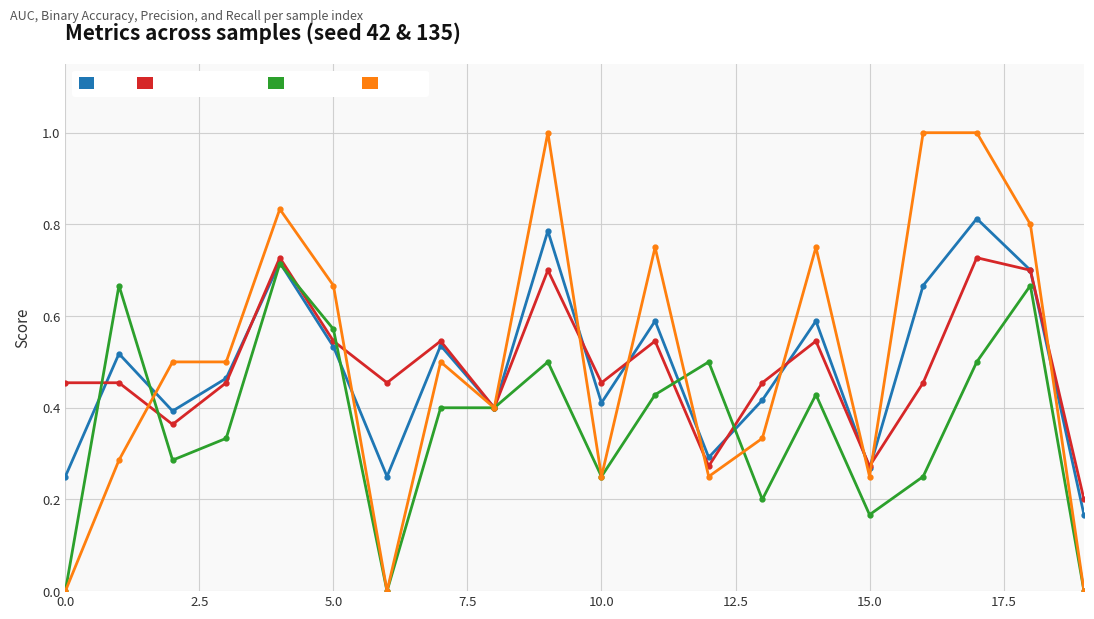

True or false: precision has more than 0 points higher than both neighbors.

True